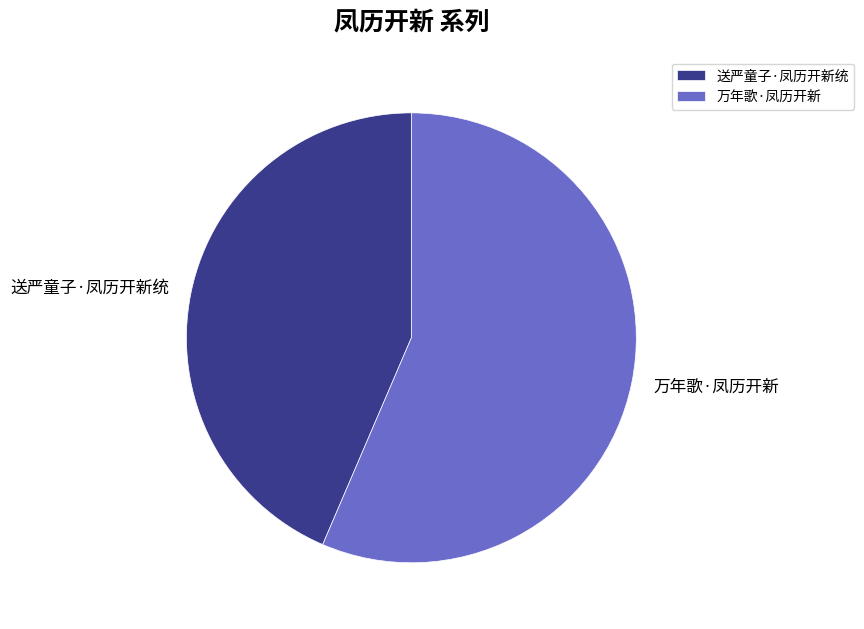

Is there a majority slice in this chart?

Yes